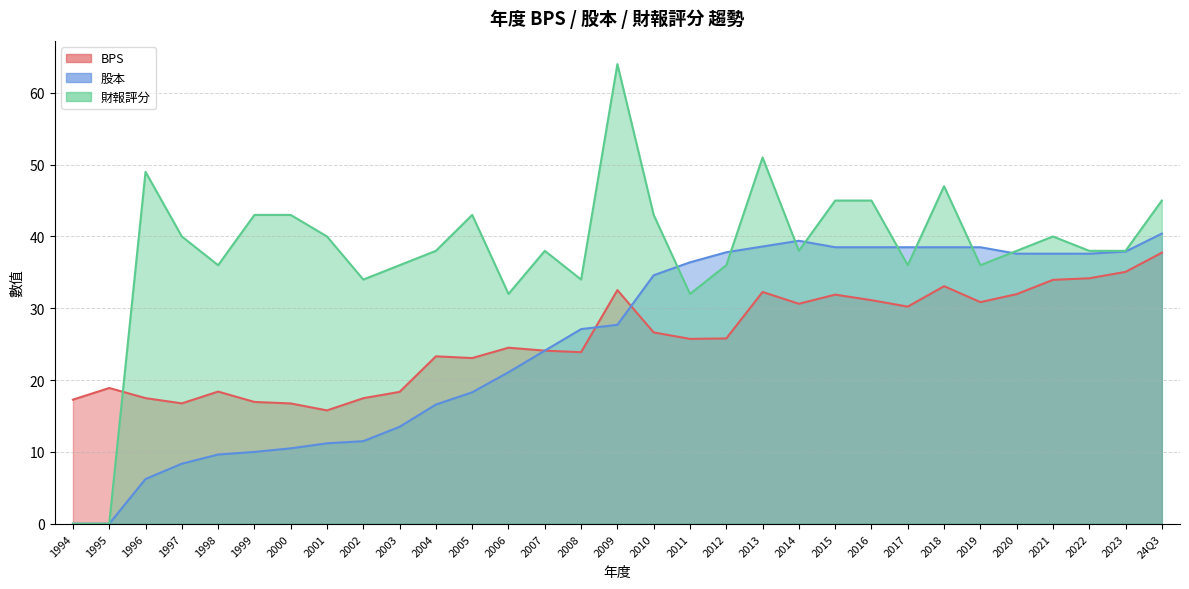

Rank the series by their maximum value, from highest to lowest.

財報評分, 股本, BPS